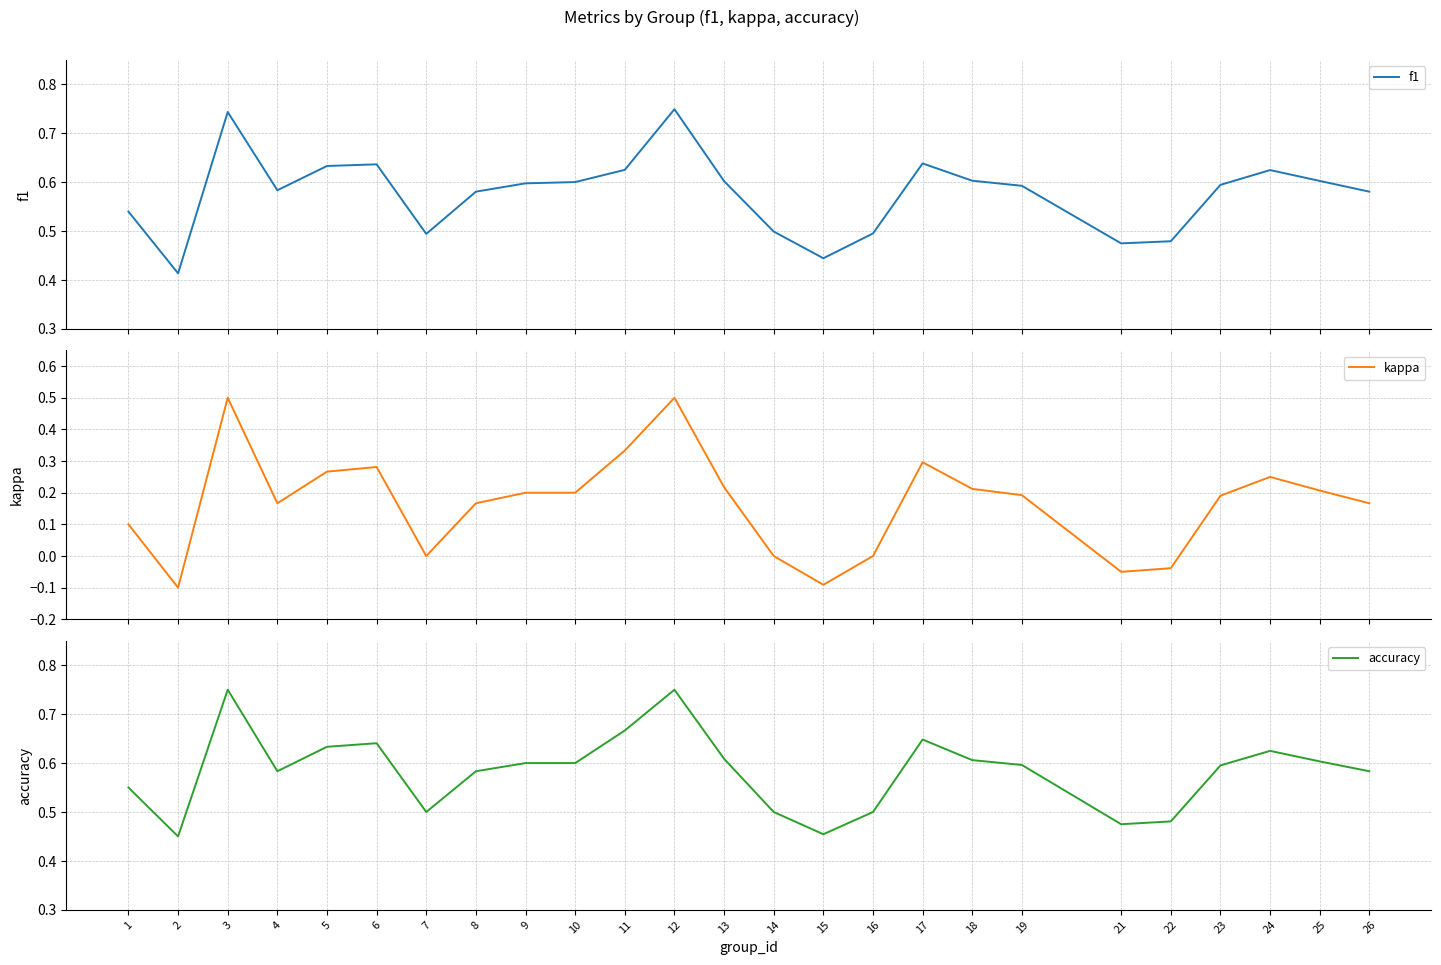

Does the chart display data point markers on the line(s)?

No